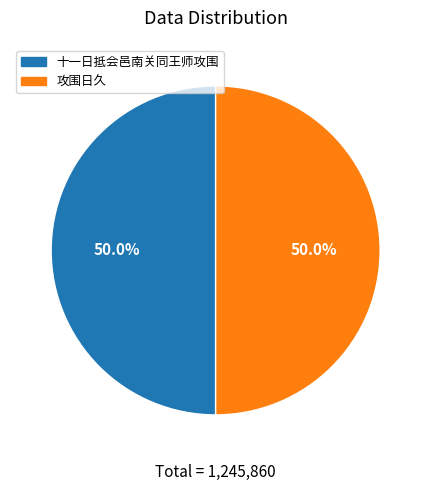

Approximately how many times larger is the value at 攻围日久 compared to 十一日抵会邑南关同王师攻围?

1.0